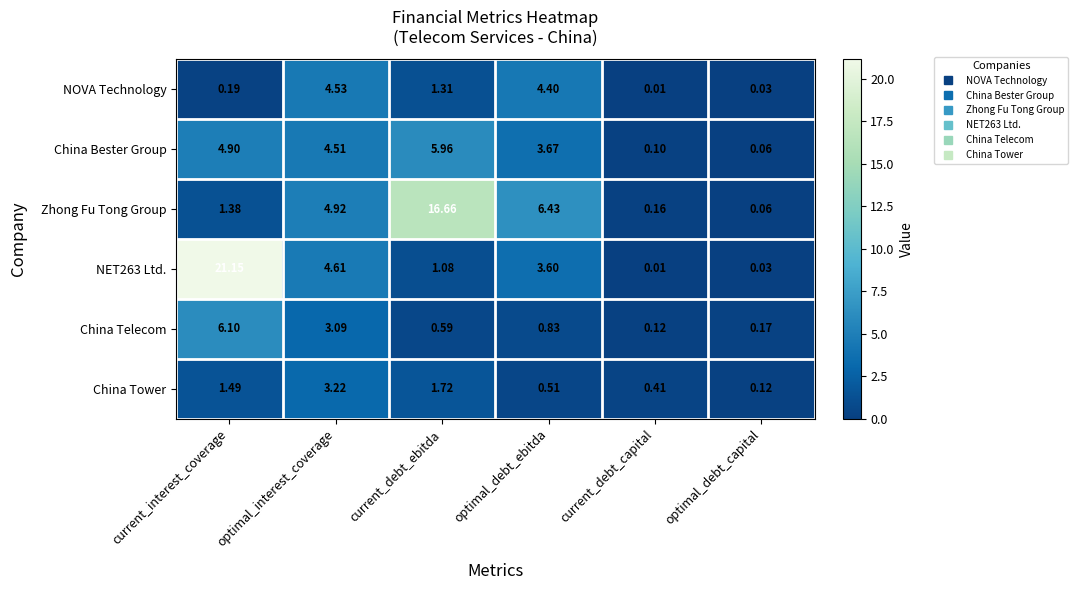

Which series changed the most between optimal_interest_coverage and optimal_debt_ebitda?

China Tower